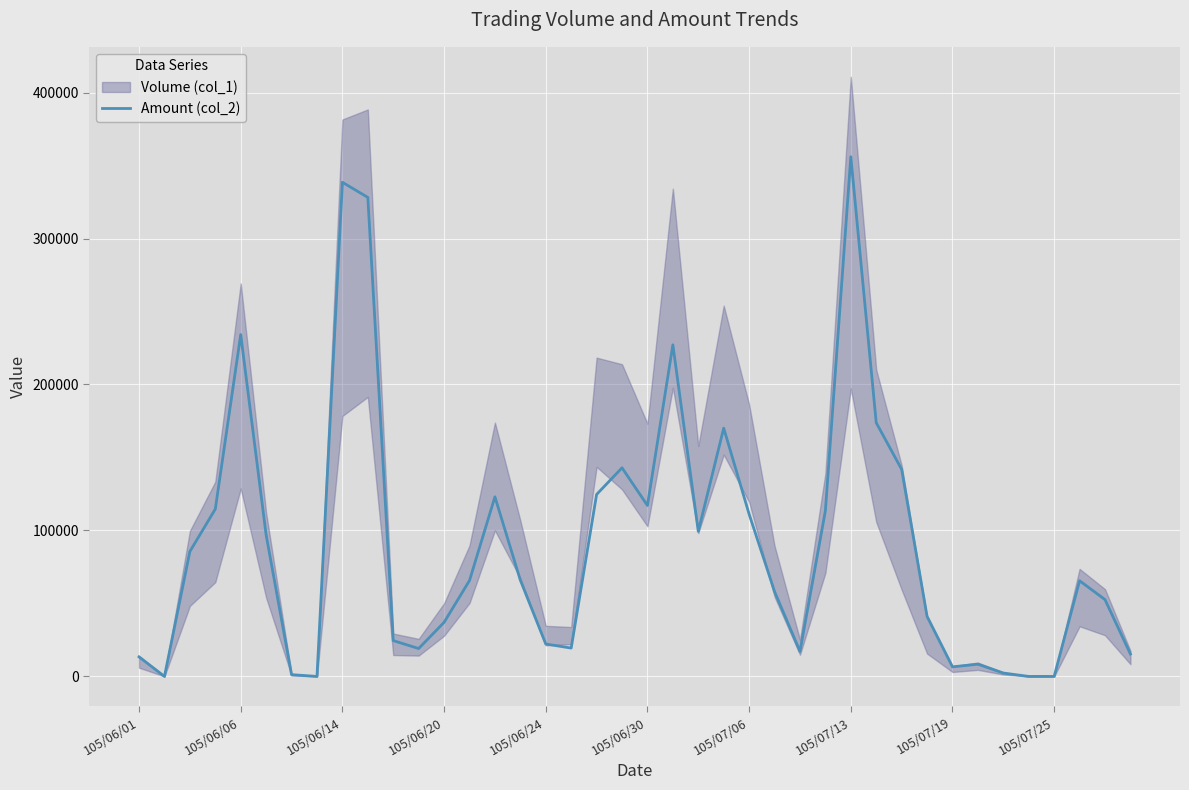

The value at 105/06/30 is 43687. True or false?

False